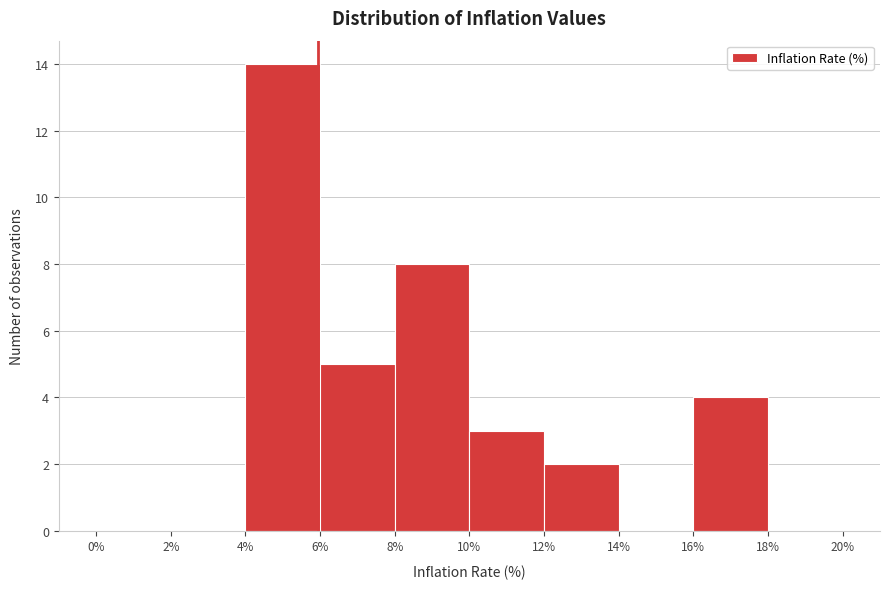

Reading left to right, list every bar in this chart as the range it spans on the x-axis followed by its height. The values are not printed on the chart, so give them approximately, as read against the axis.

0% to 2%: 0
2% to 4%: 0
4% to 6%: 14
6% to 8%: 5
8% to 10%: 8
10% to 12%: 3
12% to 14%: 2
14% to 16%: 0
16% to 18%: 4
18% to 20%: 0